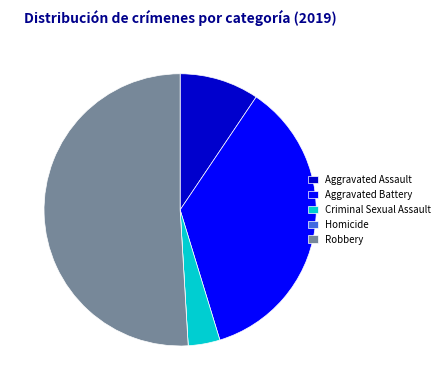

Approximately how many times larger is the value at Aggravated Assault compared to Criminal Sexual Assault?

2.5